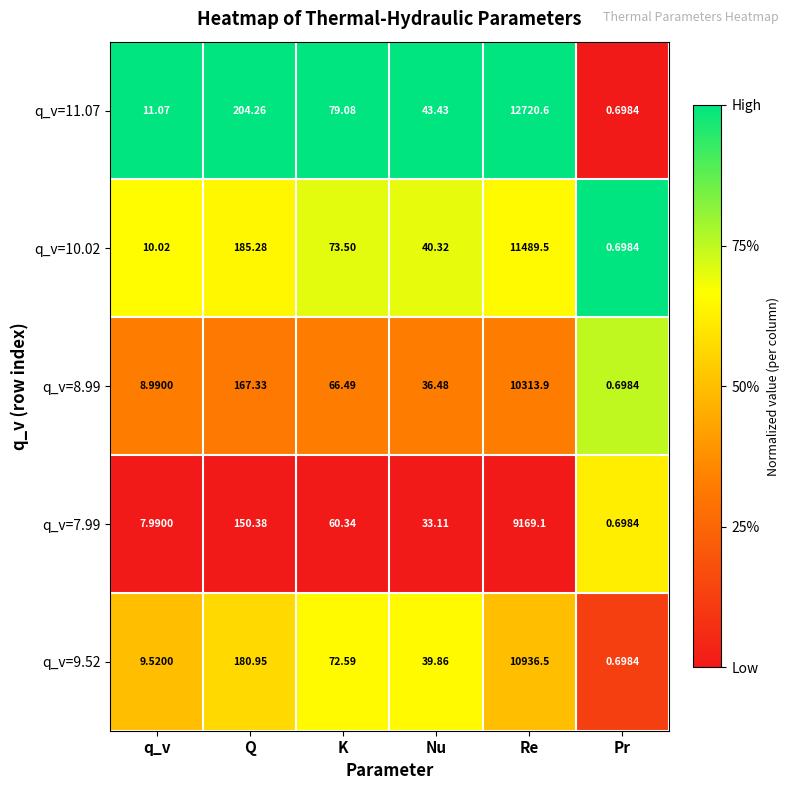

At which label does q_v=8.99 first exceed 66?

Q